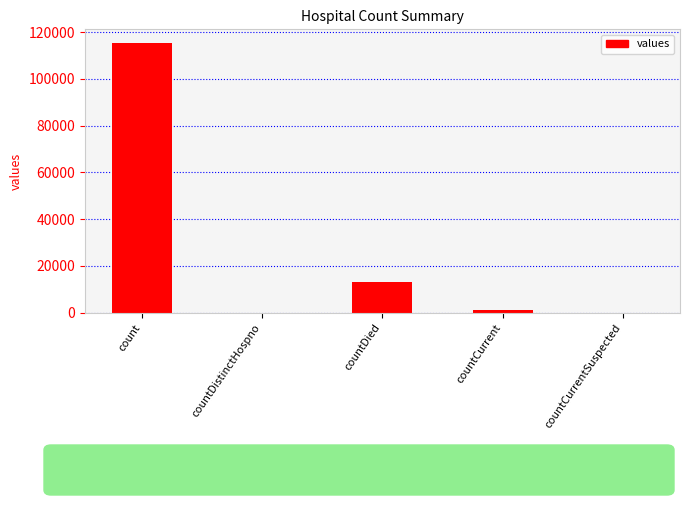

Count the number of categories in the chart.

5